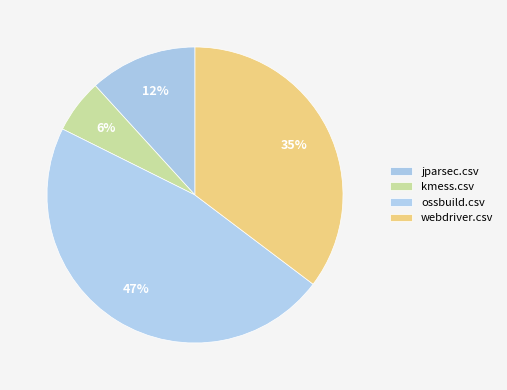

Count the number of slices in the pie.

4